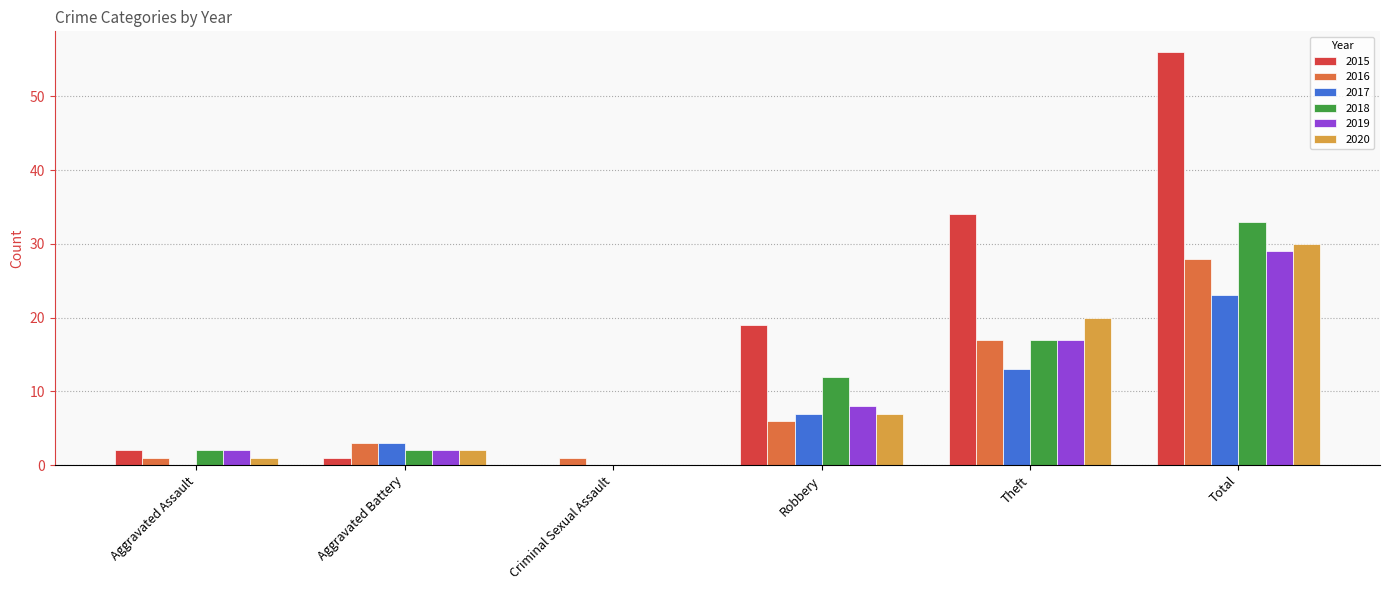

Does the chart contain stacked bars?

No